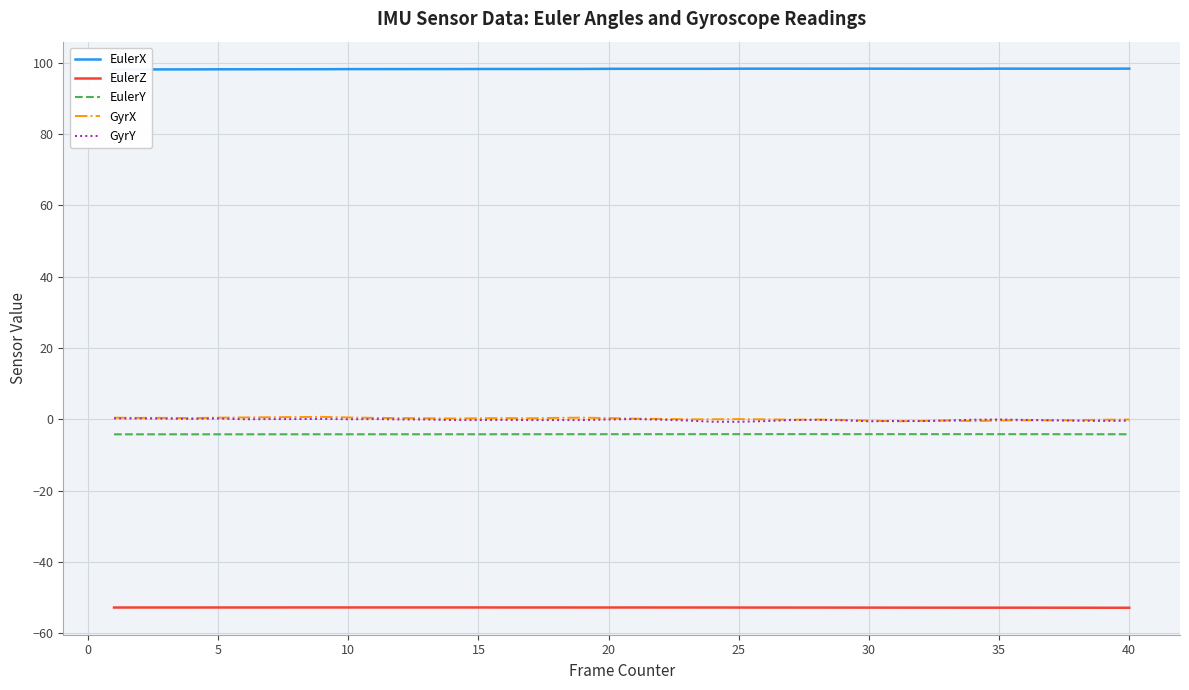

List the series in order of their peak value, lowest first.

EulerZ, EulerY, GyrY, GyrX, EulerX